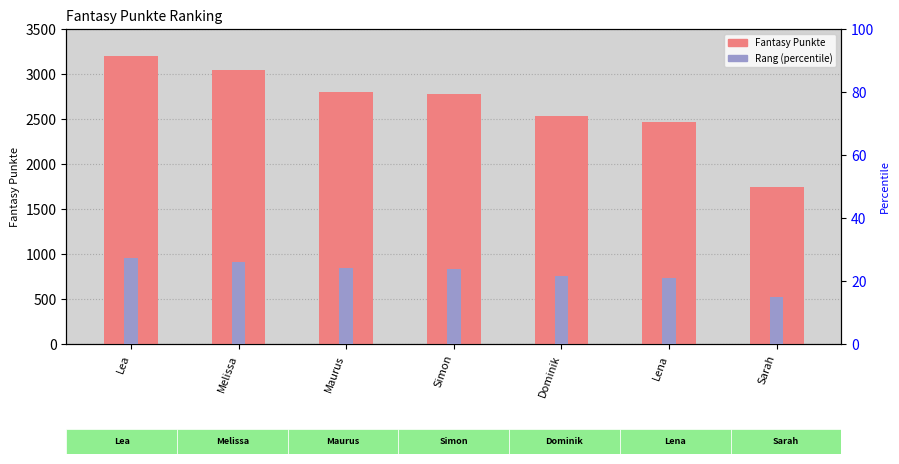

What are all the series names shown in the legend?

Fantasy Punkte, Rang (percentile)